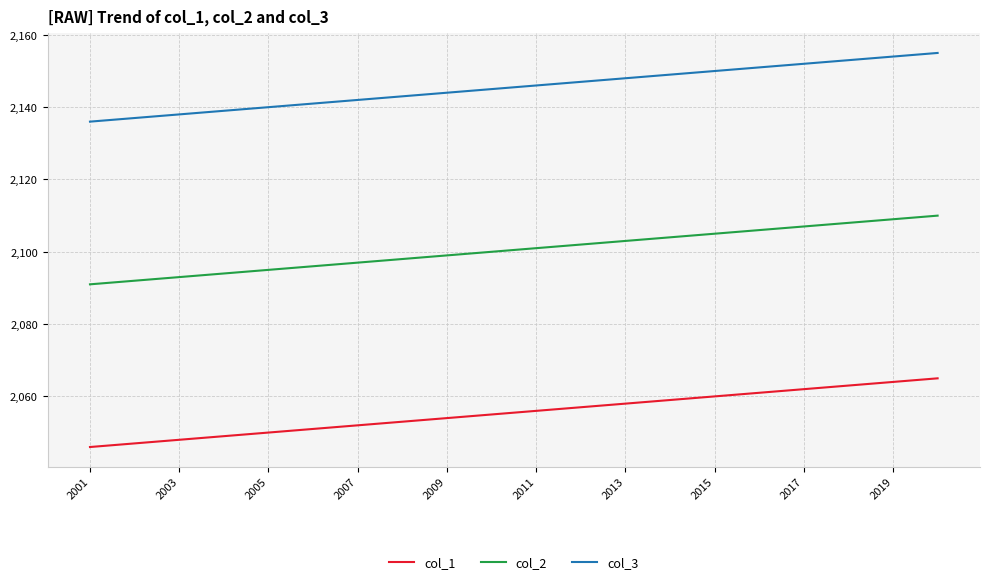

True or false: col_1 and col_3 intersect in this chart.

False